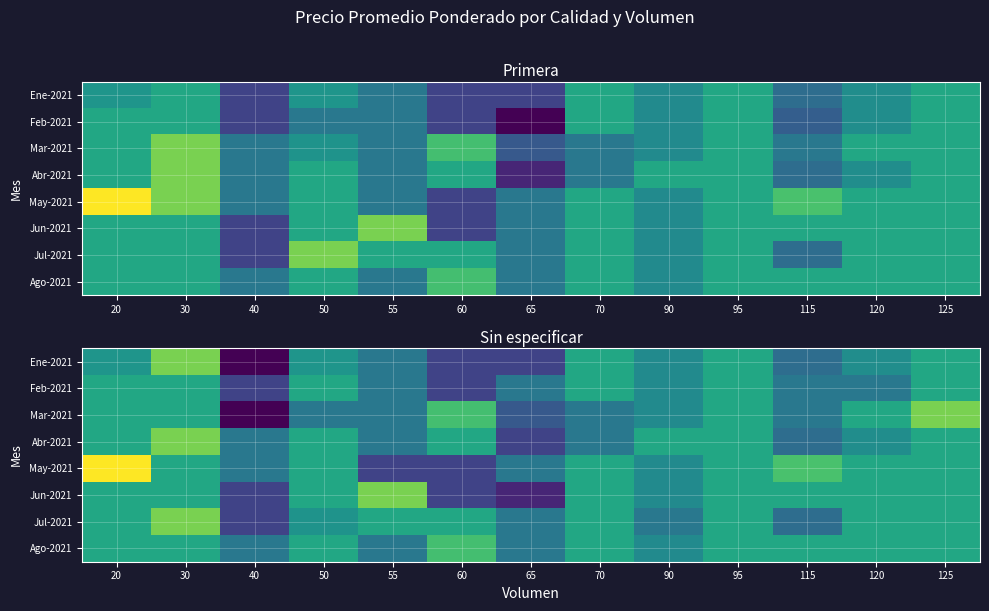

What is the smallest value displayed?

5000